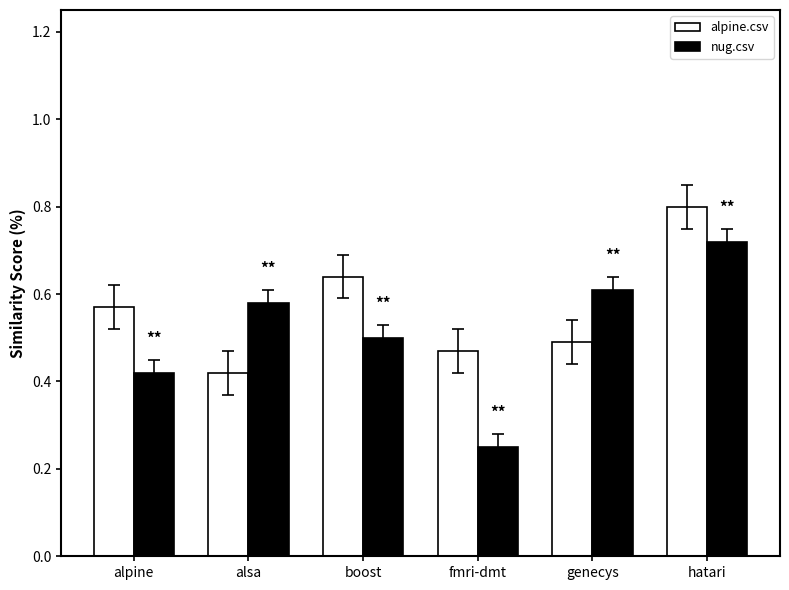

What is the label of the 2nd bar from the left?

alsa